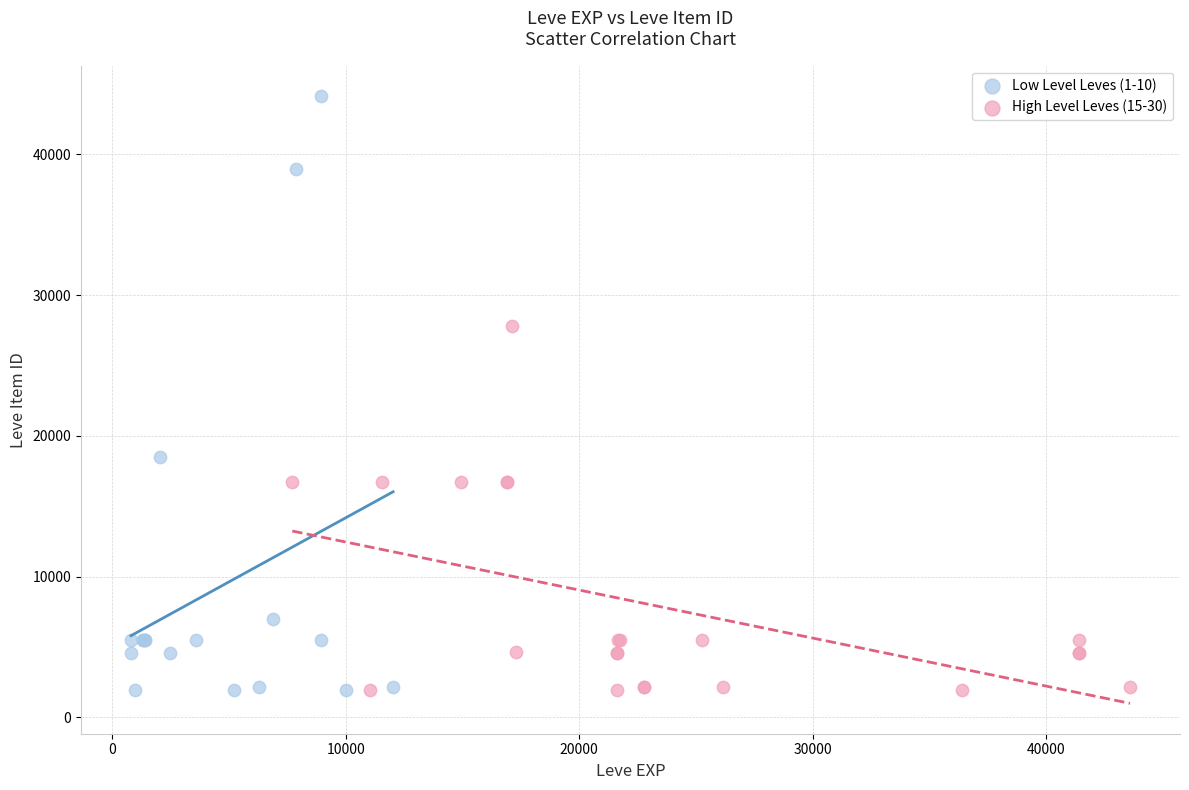

Which series has the widest spread of Y values?

Low Level Leves (1-10)